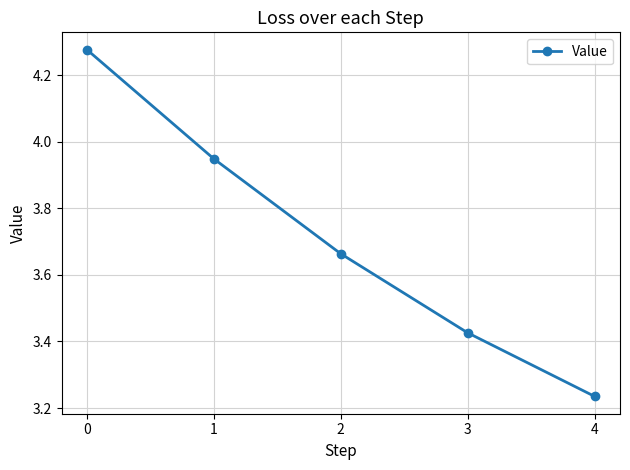

What is the difference between the second highest and minimum values?

0.7